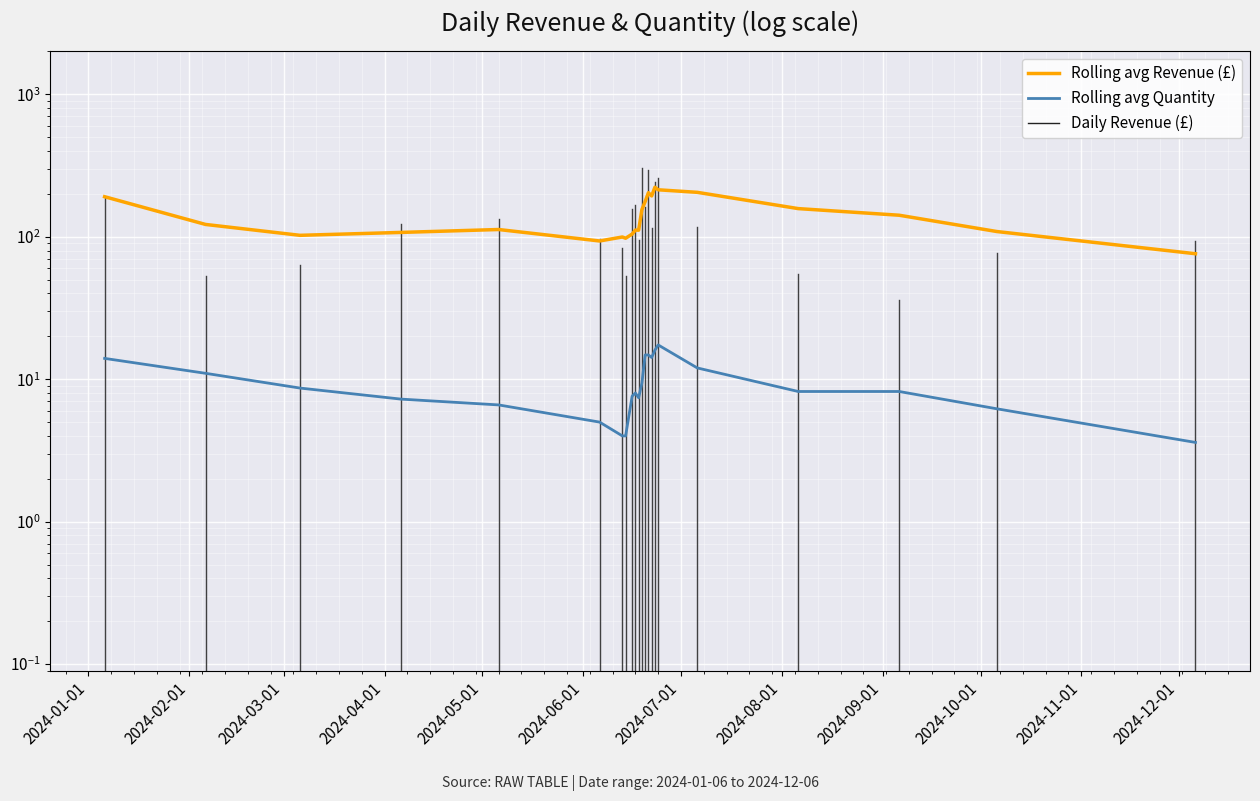

True or false: Rolling avg Quantity and Rolling avg Revenue (£) intersect in this chart.

False